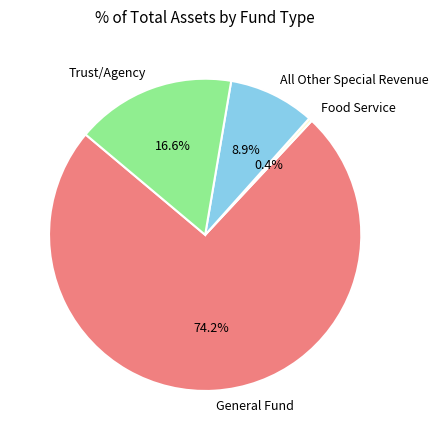

How many segments does this pie chart have?

4